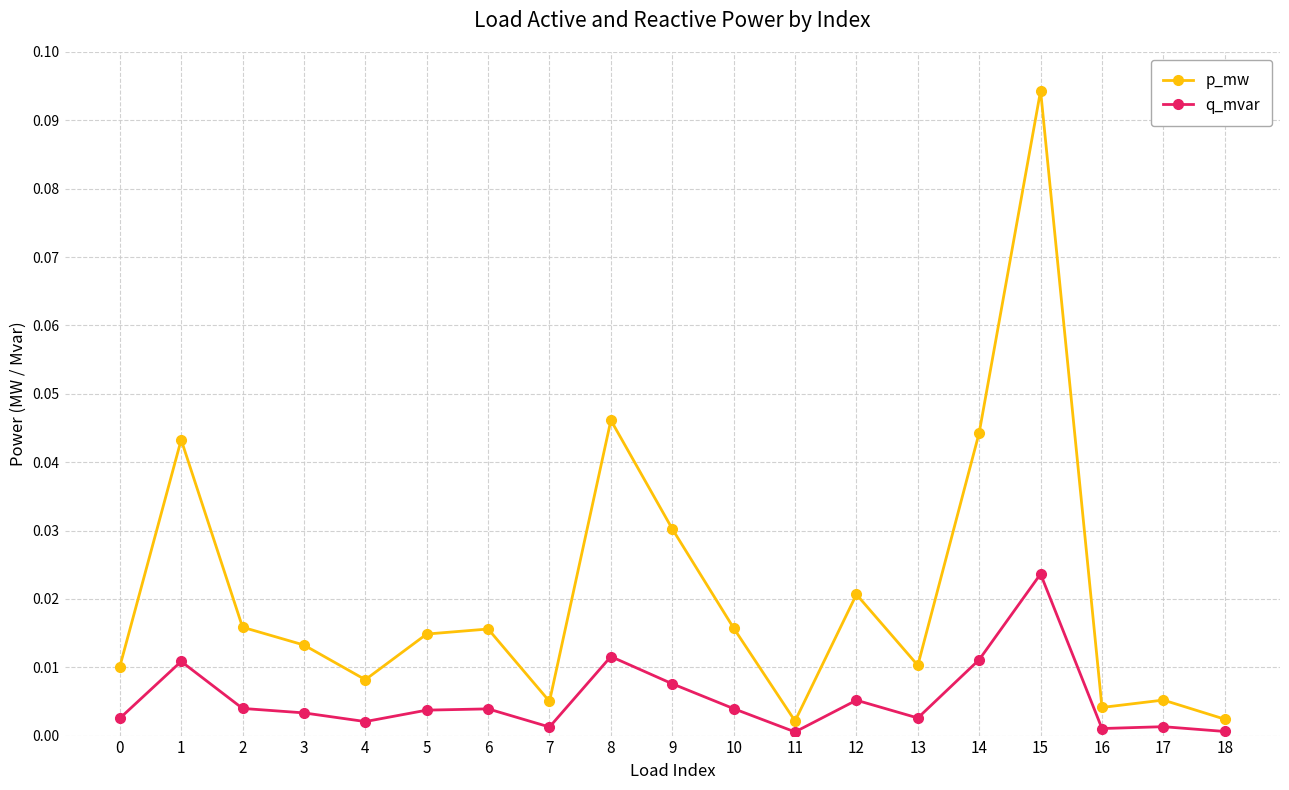

At 2, list the series in order from smallest to largest.

q_mvar, p_mw